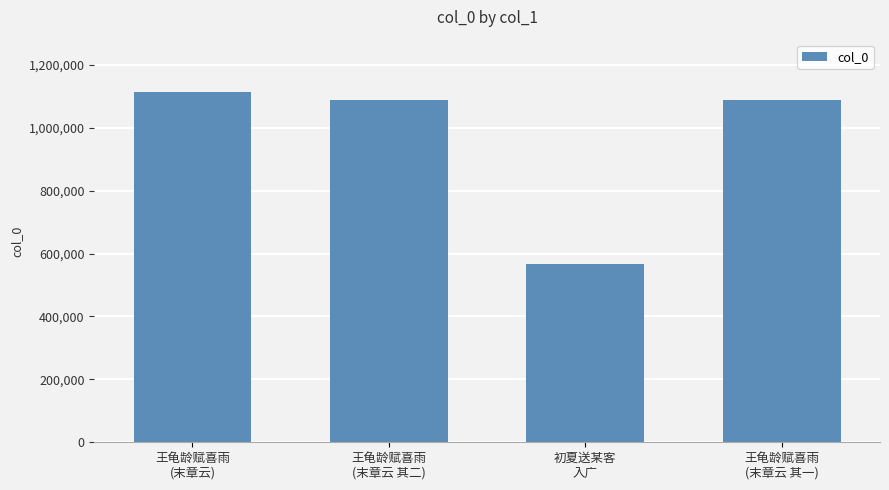

What is the label of the 2nd bar from the left?

王龟龄赋喜雨
(末章云 其二)